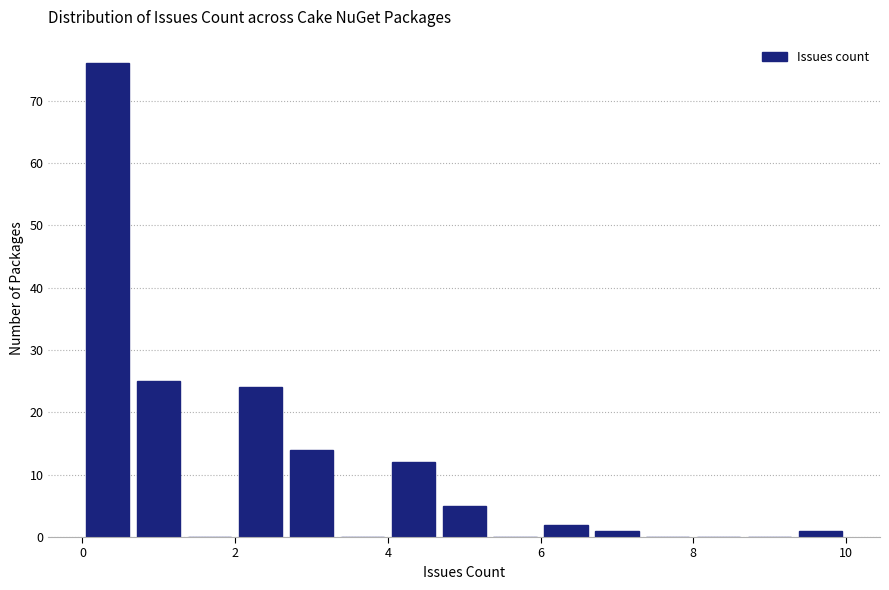

Around what value on the x-axis is the tallest bar? Give the approximate position of its centre, as read against the axis.

0.4